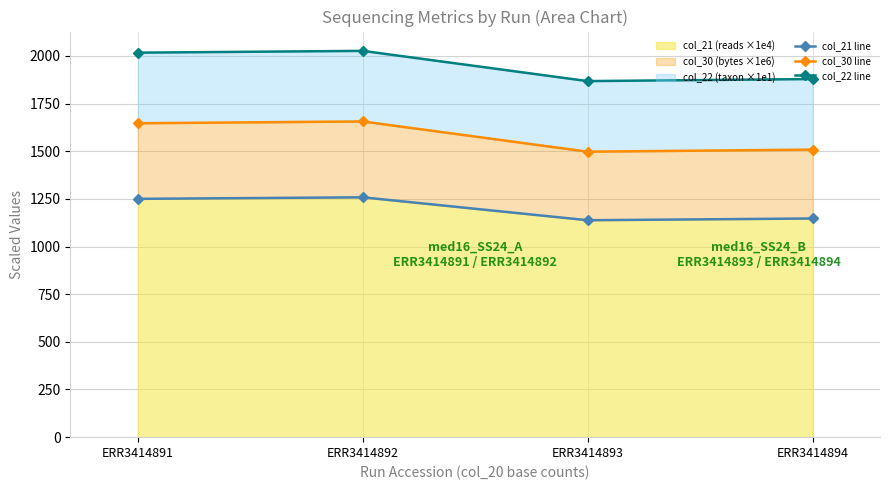

List the series in order of their peak value, highest first.

col_22 line, col_30 line, col_21 line